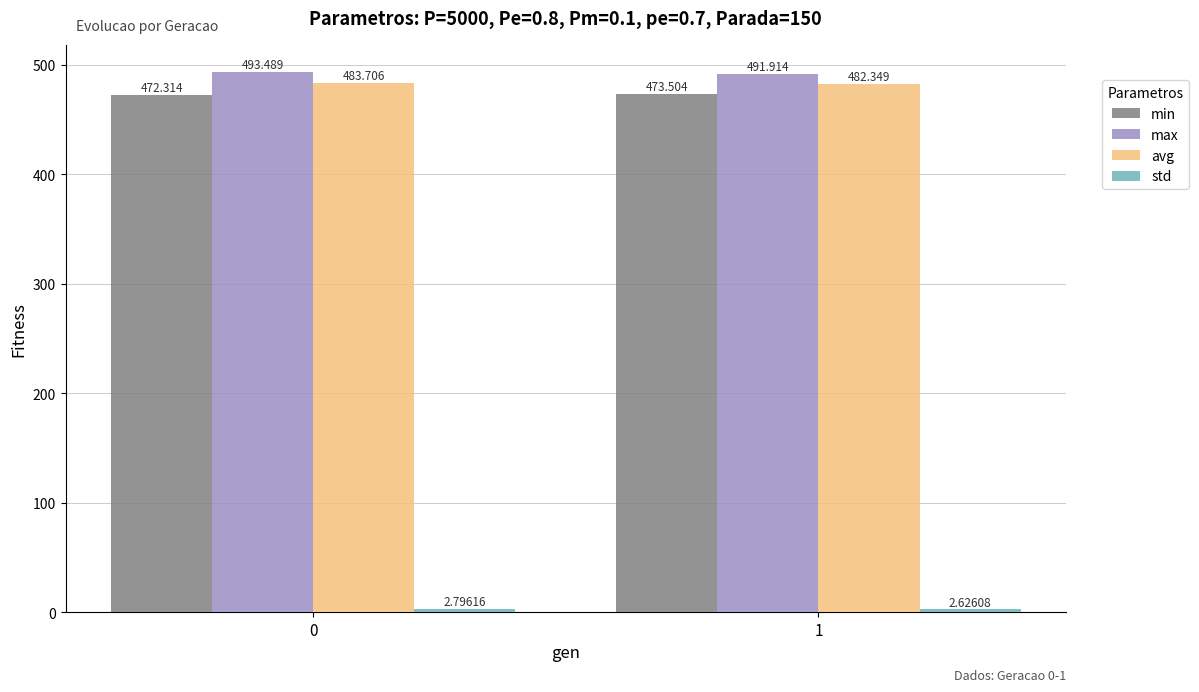

How many bars are there in each group?

4